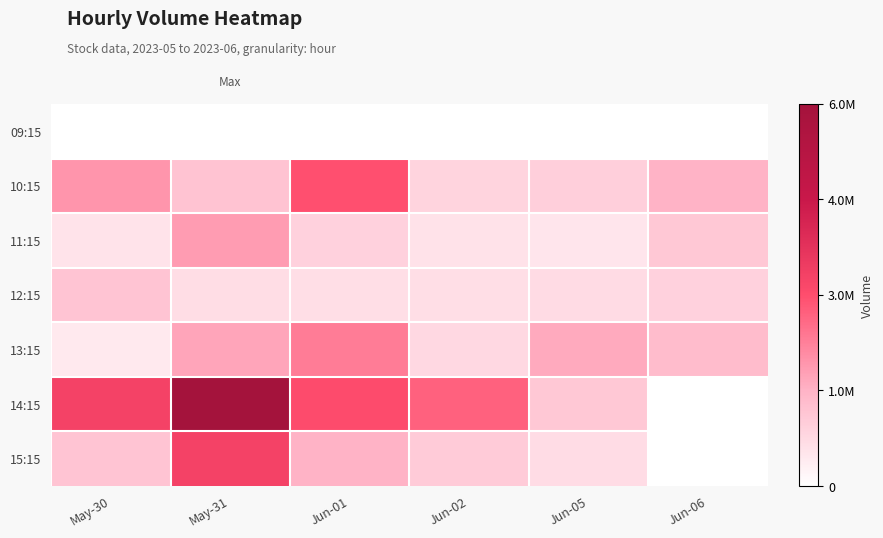

Which series has the largest total across all categories?

14:15